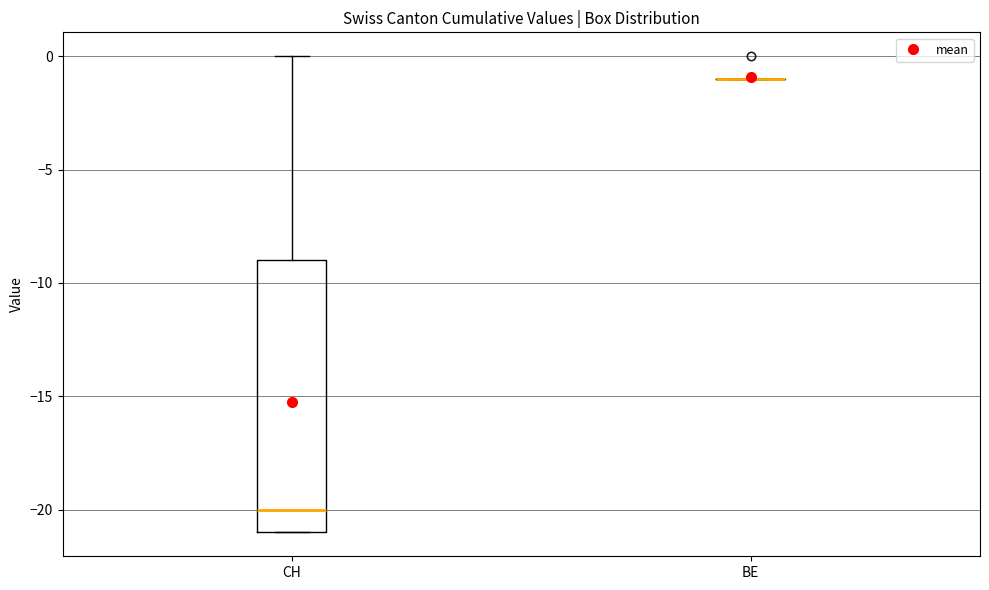

Which box is the tallest, from its lower edge to its upper edge?

CH